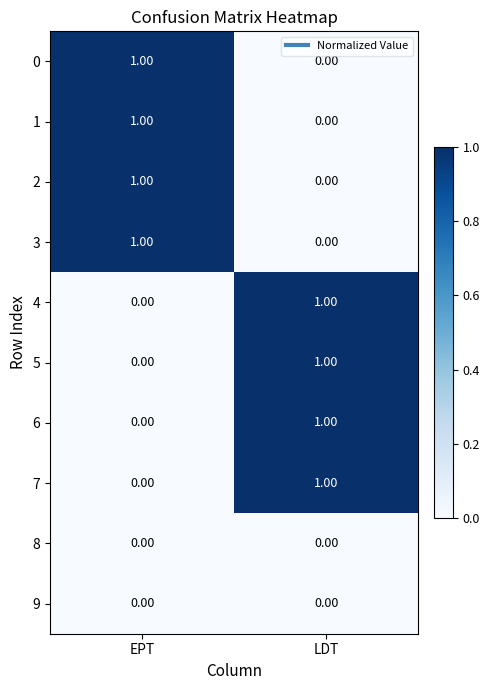

At which label is 7 closest to 0?

EPT